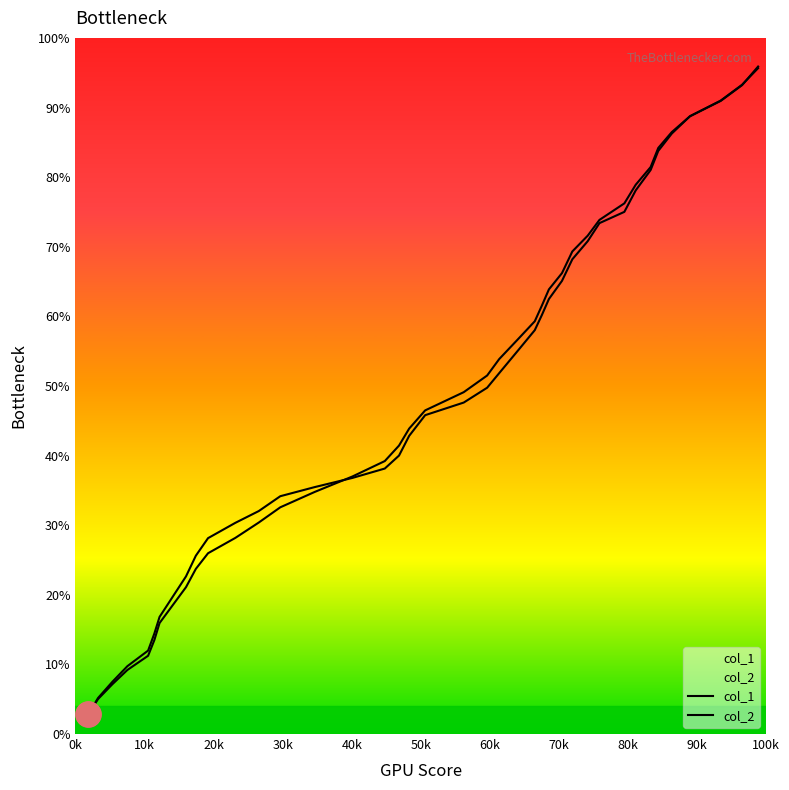

What is the average value of the col_2 series?

48.4